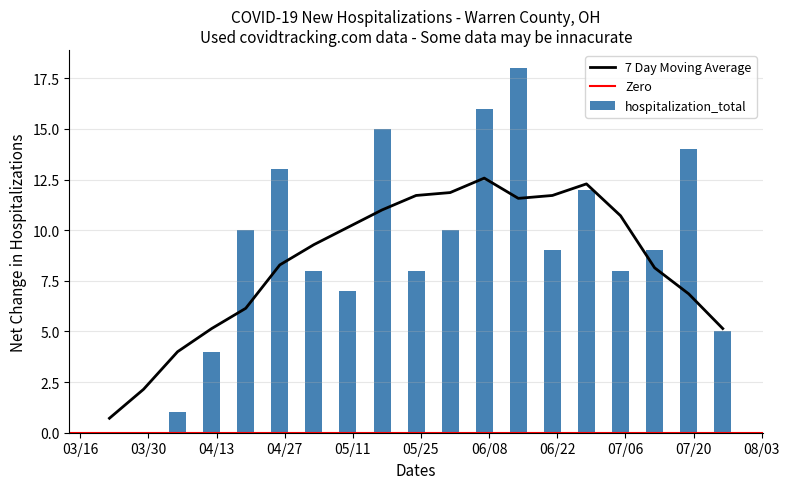

What is the sum of all hospitalization_total values?

167